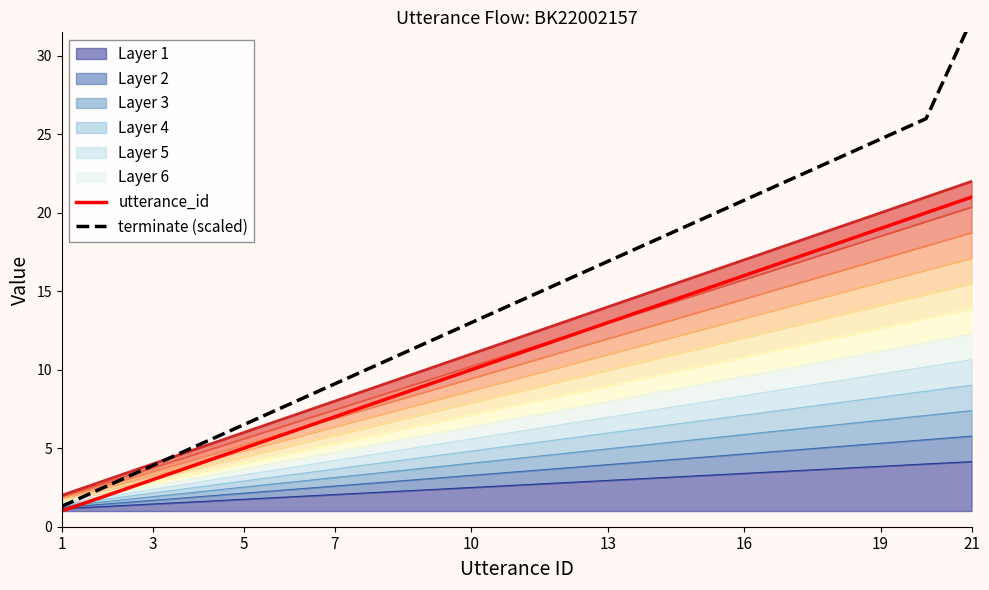

The value of Layer 1 at 7 is 2.0. True or false?

True